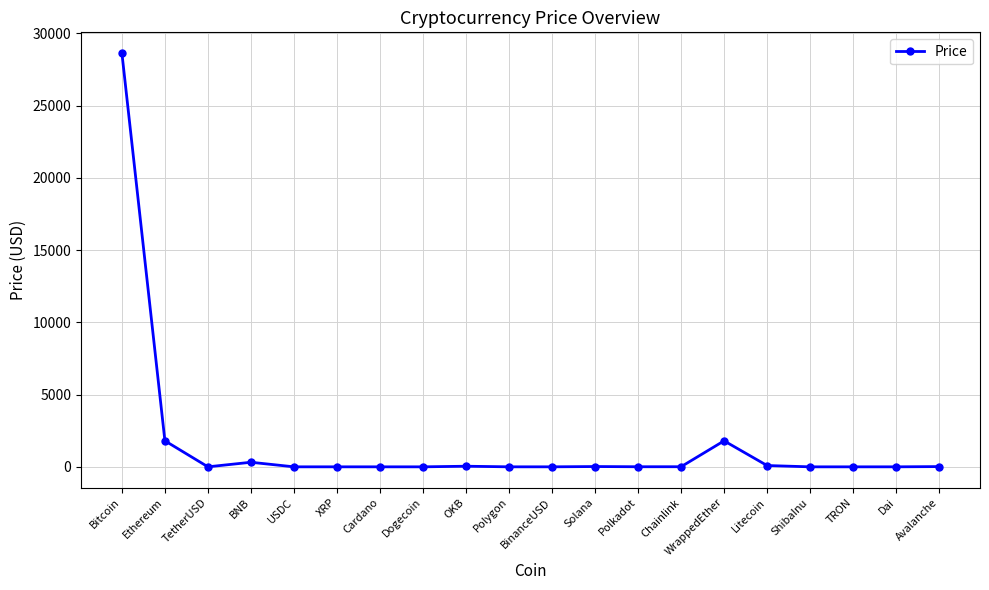

What is the greatest value displayed?

28638.2